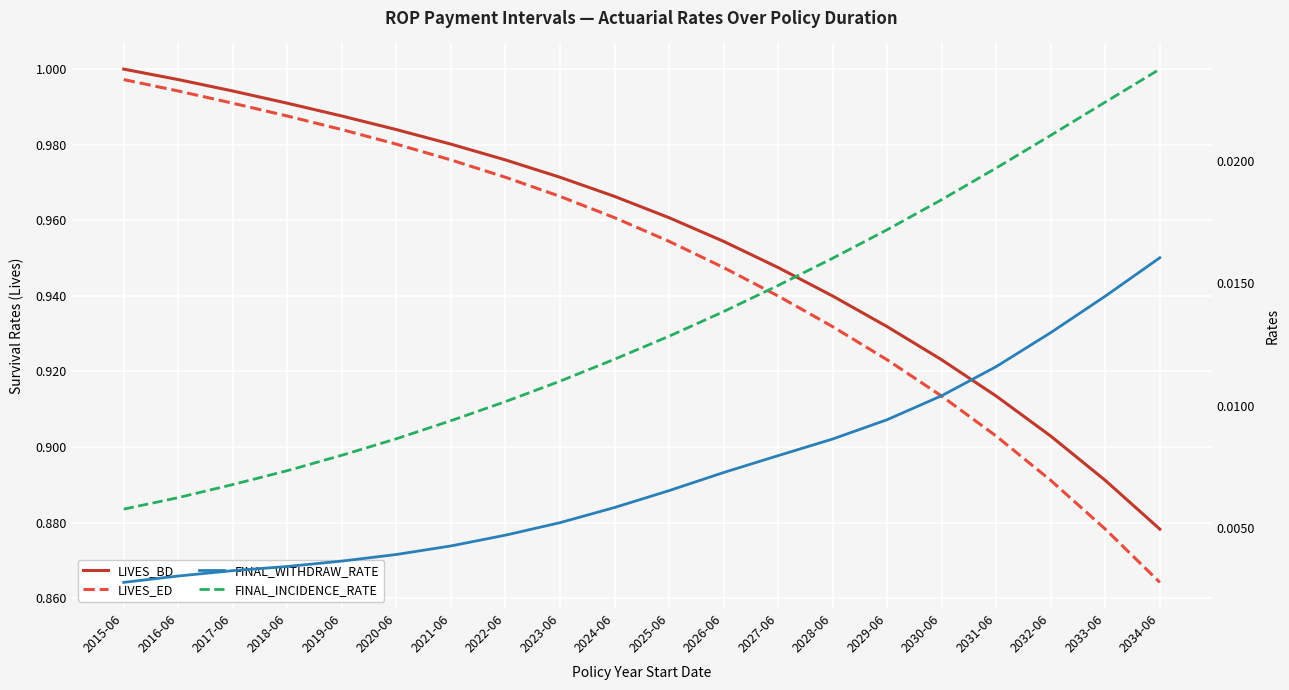

Reading left to right, what are all the values shown in this chart?

LIVES_BD: 2015-06=1.0	2016-06=1.0	2017-06=1.0	2018-06=1.0	2019-06=1.0	2020-06=1.0	2021-06=1.0	2022-06=1.0	2023-06=1.0	2024-06=1.0	2025-06=1.0	2026-06=1.0	2027-06=0.9	2028-06=0.9	2029-06=0.9	2030-06=0.9	2031-06=0.9	2032-06=0.9	2033-06=0.9	2034-06=0.9
LIVES_ED: 2015-06=1.0	2016-06=1.0	2017-06=1.0	2018-06=1.0	2019-06=1.0	2020-06=1.0	2021-06=1.0	2022-06=1.0	2023-06=1.0	2024-06=1.0	2025-06=1.0	2026-06=0.9	2027-06=0.9	2028-06=0.9	2029-06=0.9	2030-06=0.9	2031-06=0.9	2032-06=0.9	2033-06=0.9	2034-06=0.9
FINAL_WITHDRAW_RATE: 2015-06=0.0	2016-06=0.0	2017-06=0.0	2018-06=0.0	2019-06=0.0	2020-06=0.0	2021-06=0.0	2022-06=0.0	2023-06=0.0	2024-06=0.0	2025-06=0.0	2026-06=0.0	2027-06=0.0	2028-06=0.0	2029-06=0.0	2030-06=0.0	2031-06=0.0	2032-06=0.0	2033-06=0.0	2034-06=0.0
FINAL_INCIDENCE_RATE: 2015-06=0.0	2016-06=0.0	2017-06=0.0	2018-06=0.0	2019-06=0.0	2020-06=0.0	2021-06=0.0	2022-06=0.0	2023-06=0.0	2024-06=0.0	2025-06=0.0	2026-06=0.0	2027-06=0.0	2028-06=0.0	2029-06=0.0	2030-06=0.0	2031-06=0.0	2032-06=0.0	2033-06=0.0	2034-06=0.0